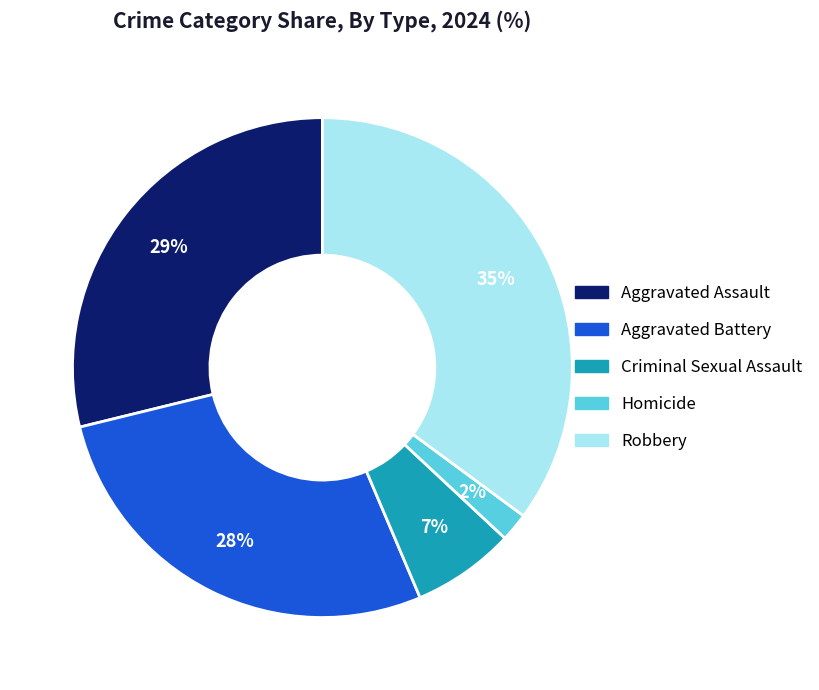

How many segments does this pie chart have?

5